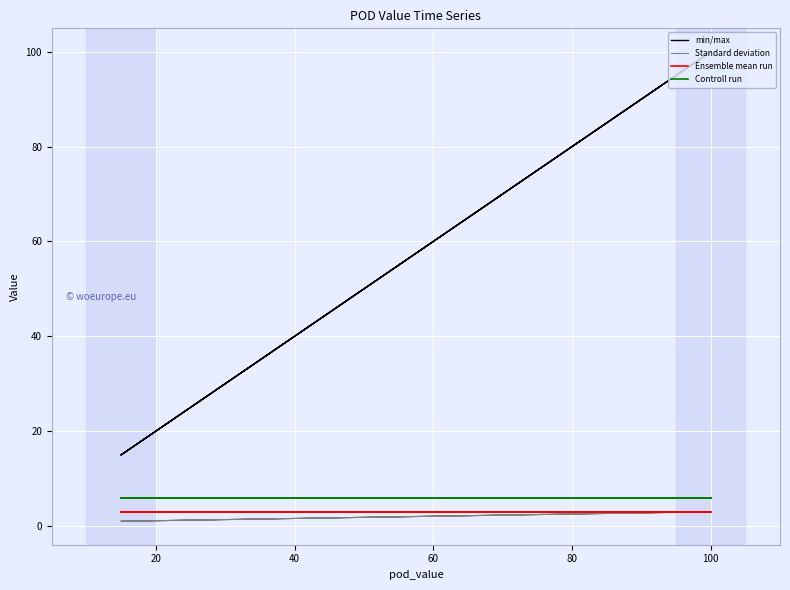

Reading right to left, list all the values displayed in this chart.

min/max: 100	15	100	15
Standard deviation: 3	1	3	1
Ensemble mean run: 3	3	3	3
Controll run: 6	6	6	6